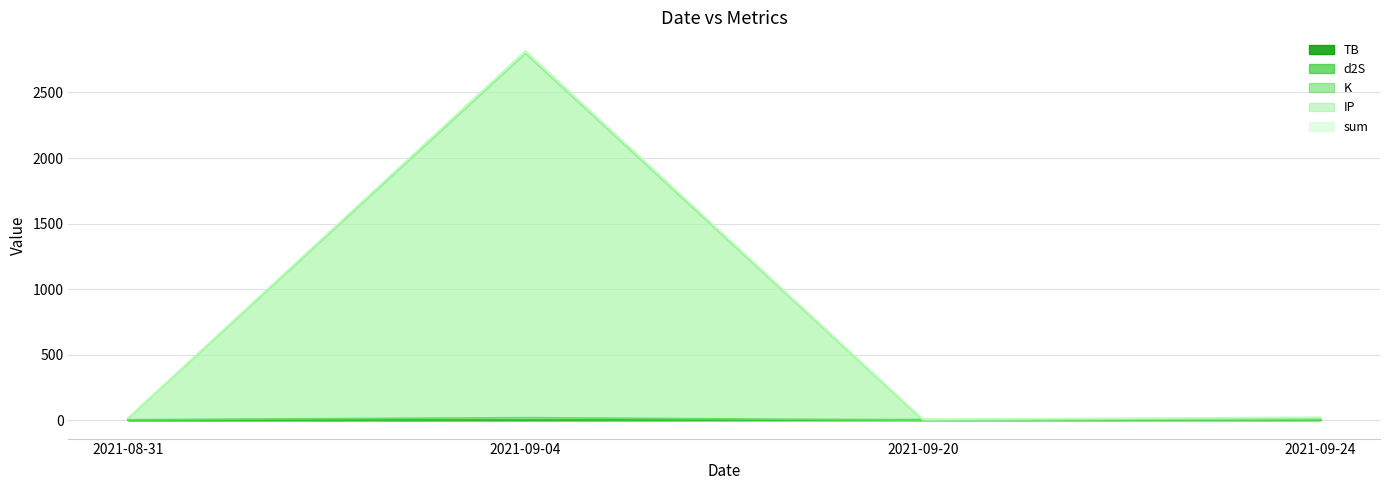

How many series are shown in this chart?

5